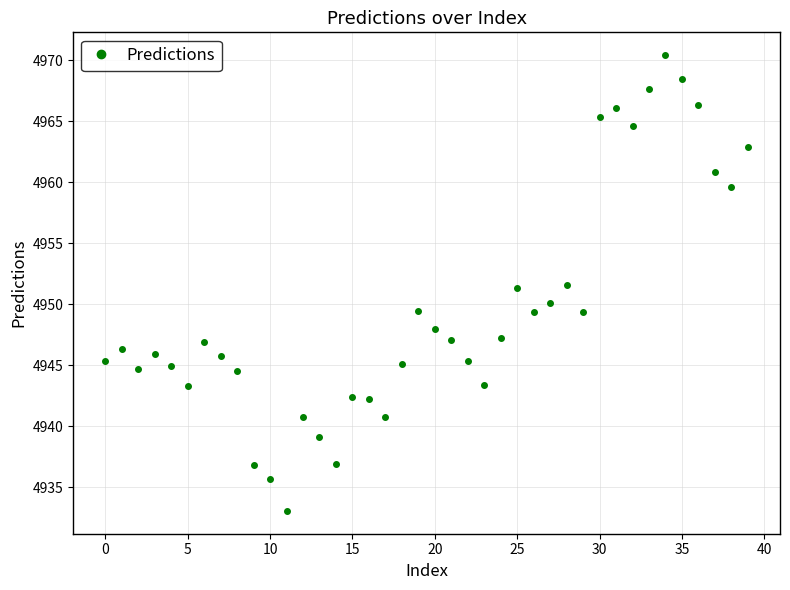

Count the number of data series in this chart.

1